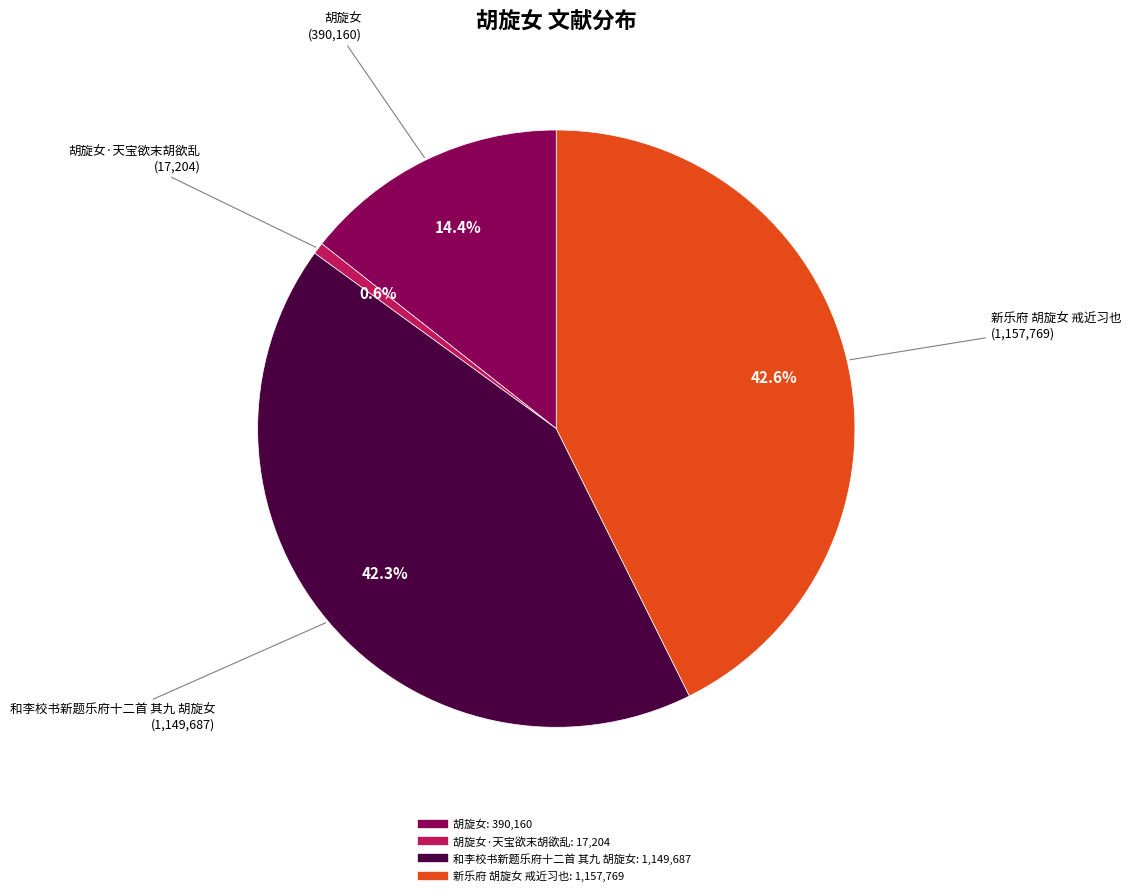

Does any single category account for the majority?

No